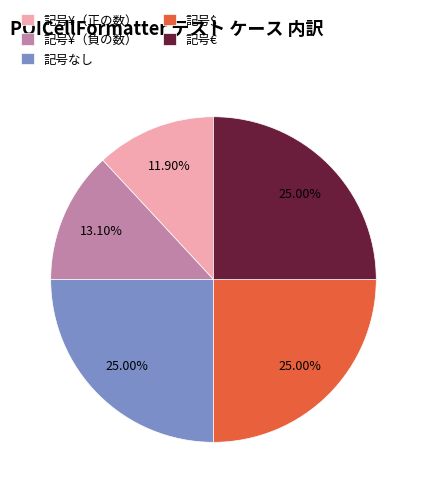

Does 記号€ account for over 50% of the chart?

No